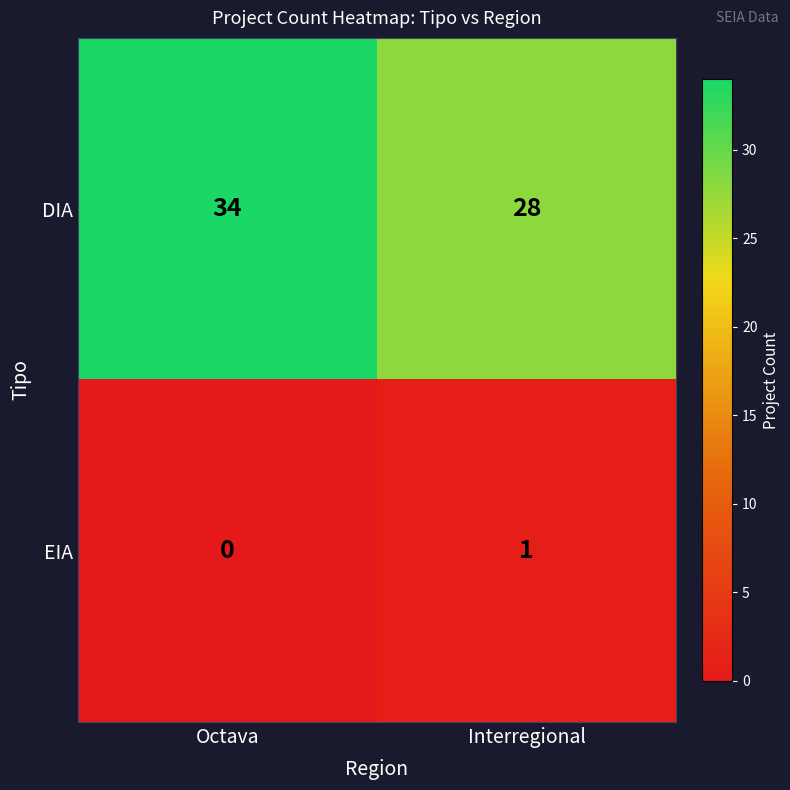

How many data points in DIA are less than 34?

1